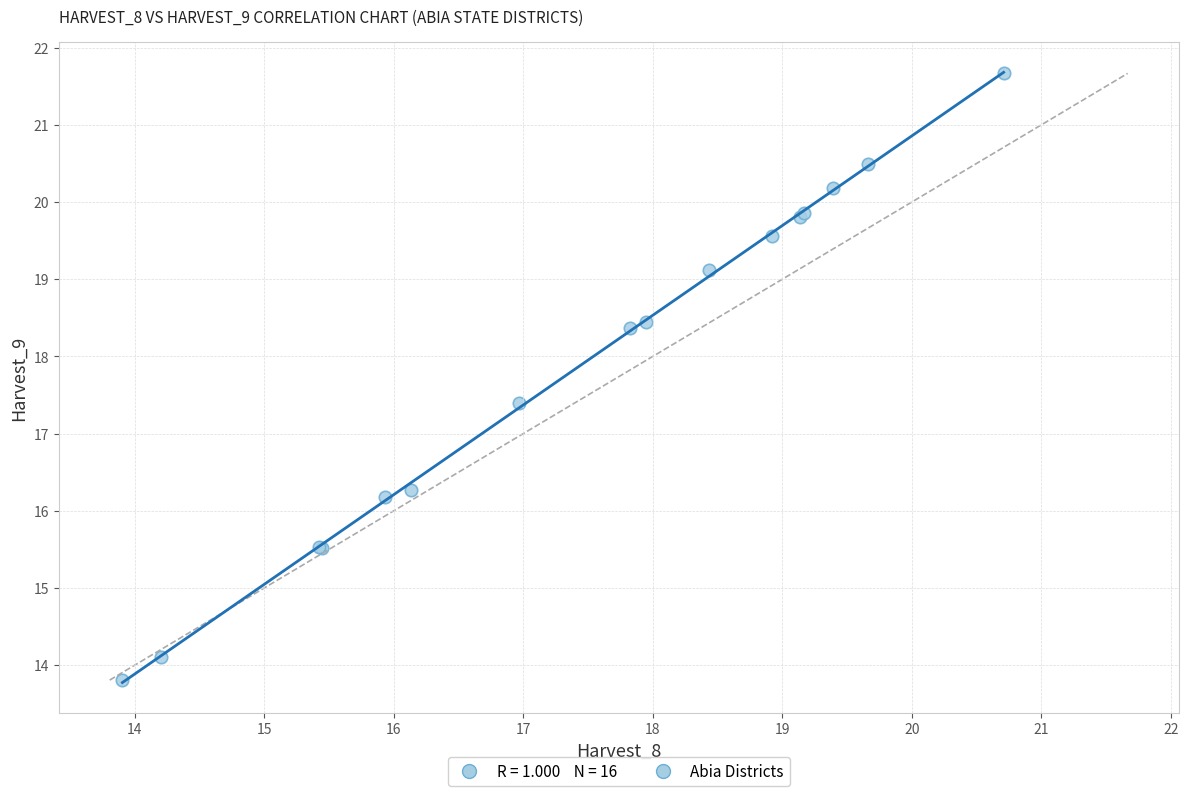

What Y value in the scatter plot is closest to 17?

17.4